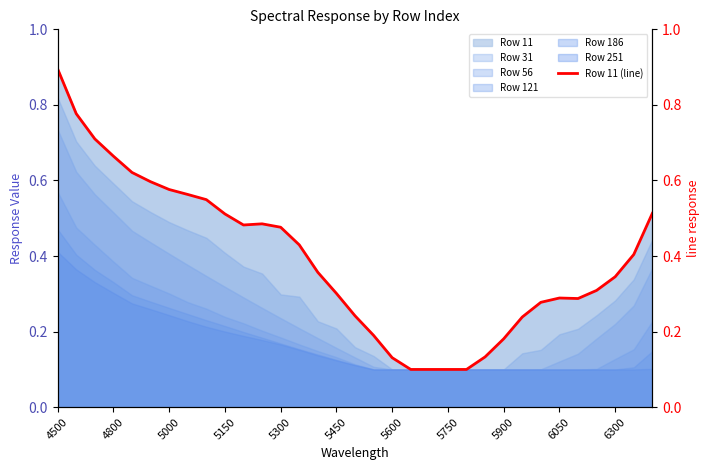

The chart shows a value of 0.4 at 25. True or false?

False